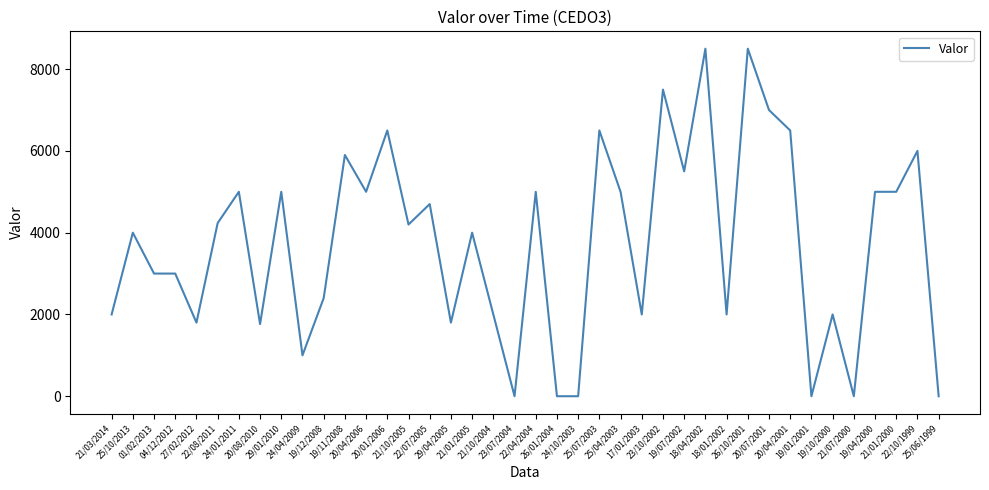

What position from the right is 04/12/2012?

37